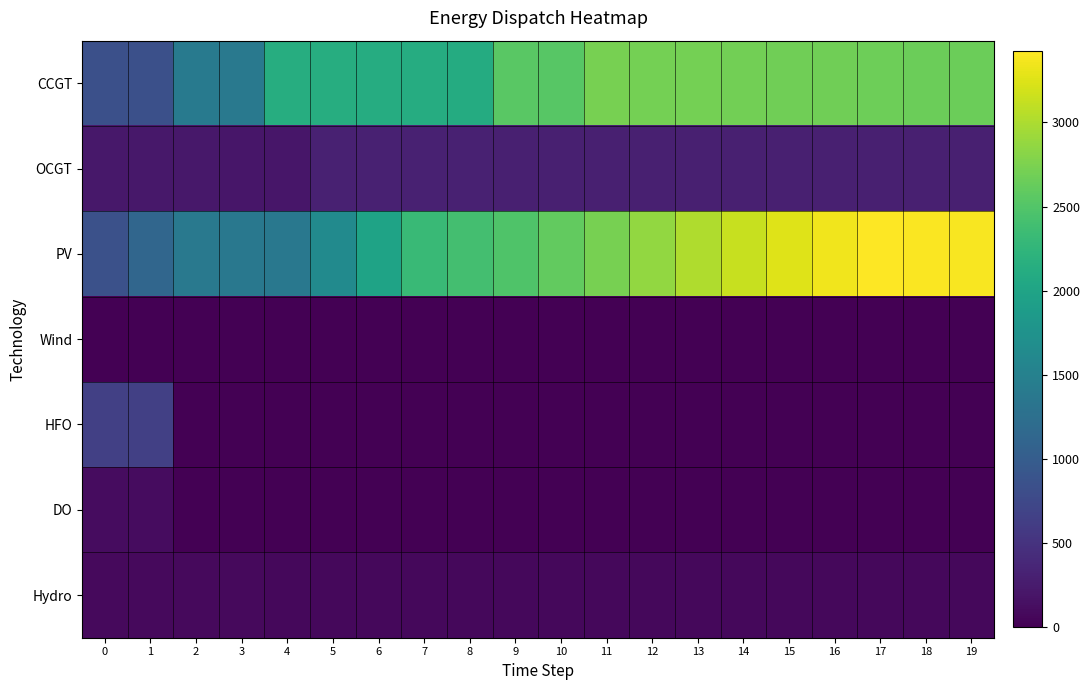

At which category is the sum across all series the highest?

17